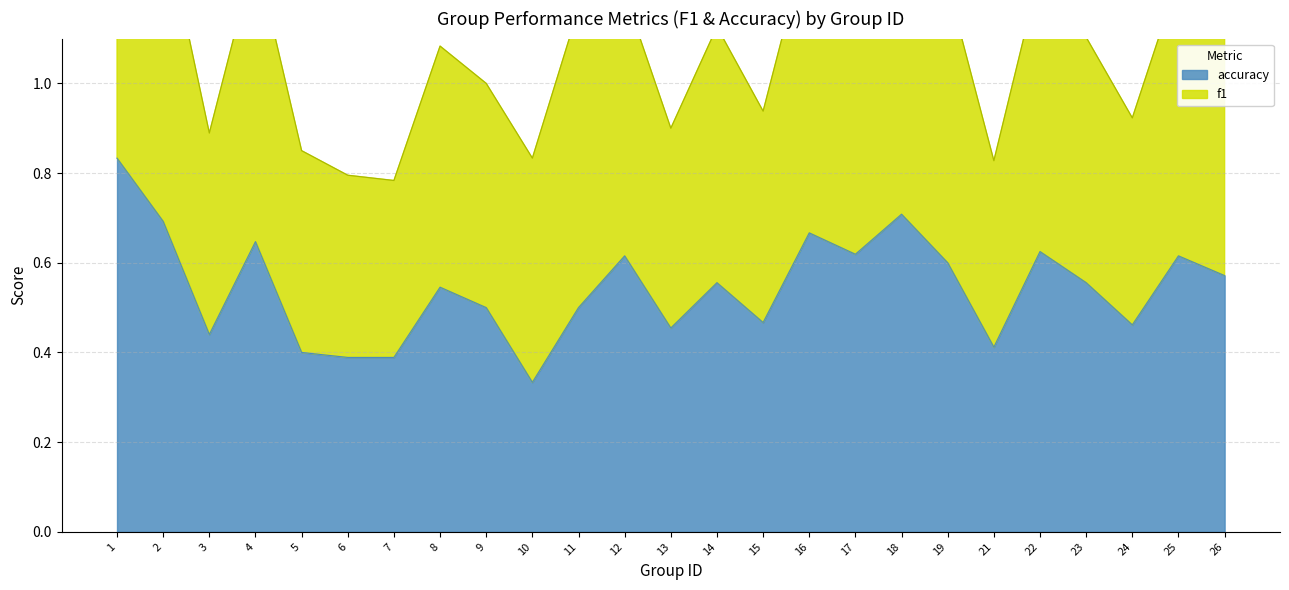

What is the maximum value shown in the chart?

0.8